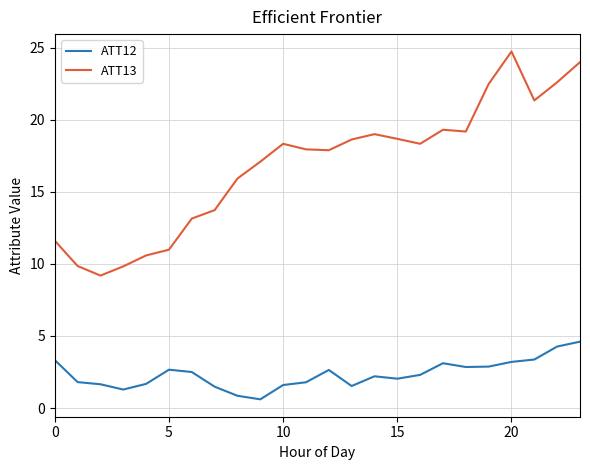

Rank the series by their average value, from highest to lowest.

ATT13, ATT12